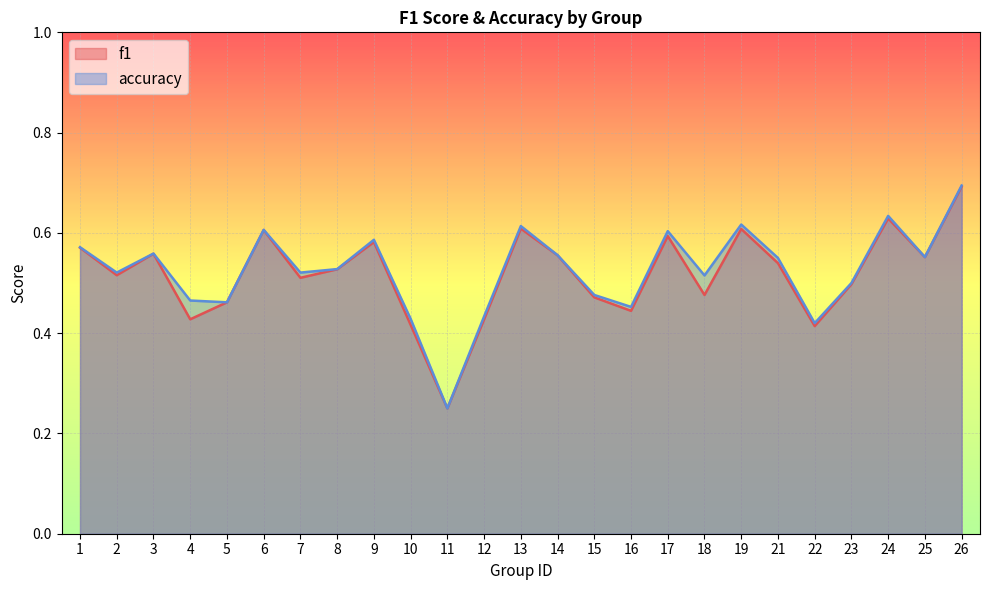

True or false: f1 and accuracy cross at least once.

False